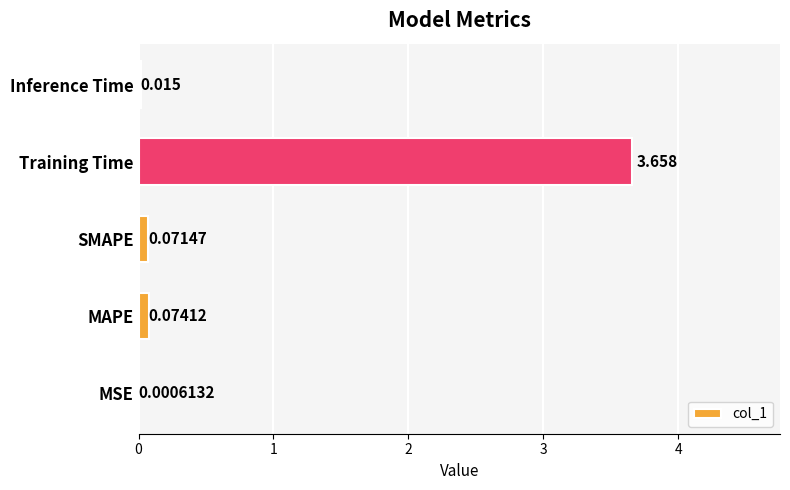

How many categories are shown in the chart?

5